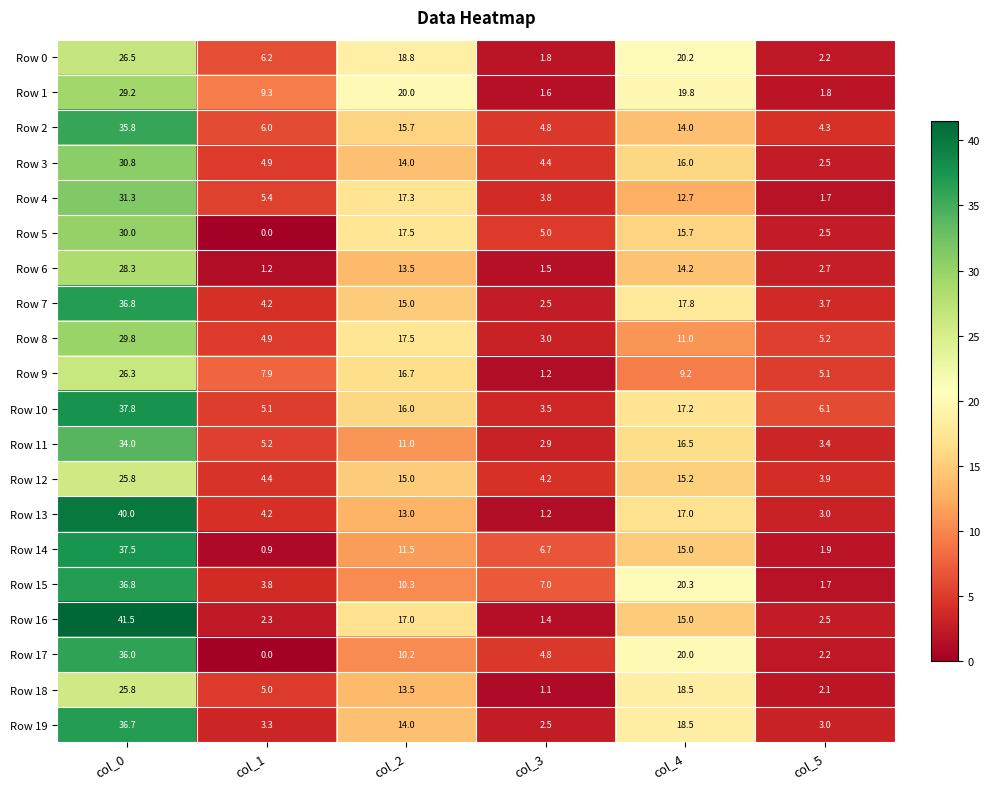

Is it true that Row 17 equals 7.5 at col_3?

False